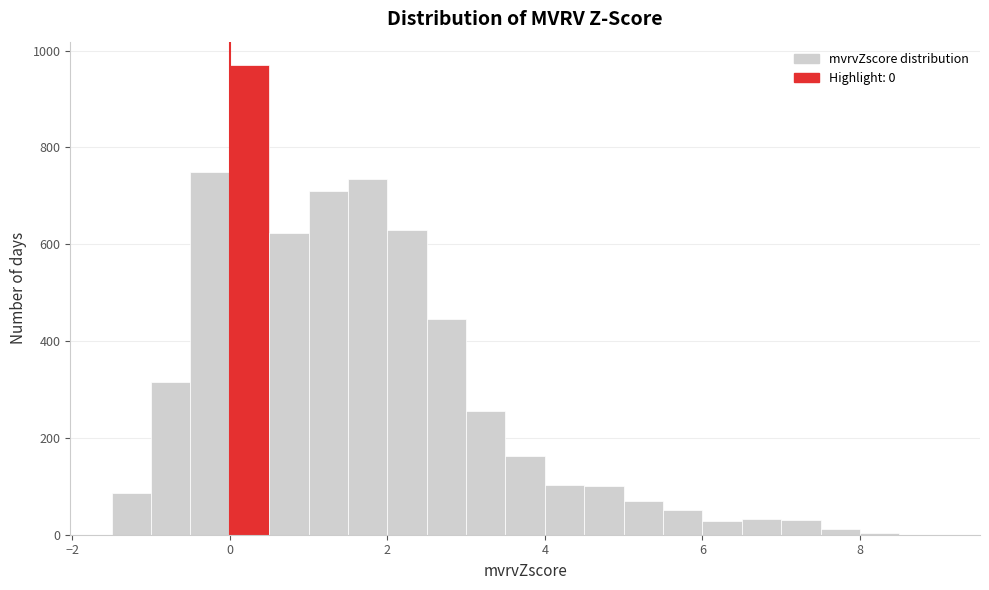

Around what value on the x-axis is the tallest bar? Give the approximate position of its centre, as read against the axis.

0.2